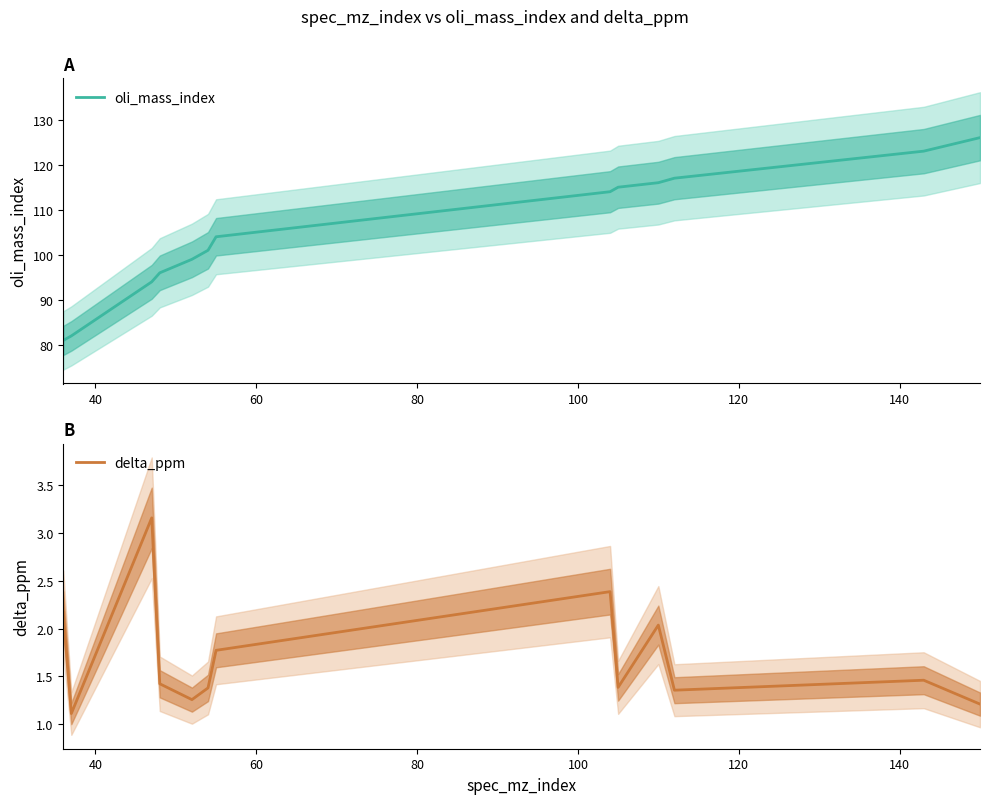

Is the value of delta_ppm at 60 greater than the value of oli_mass_index at 160?

No